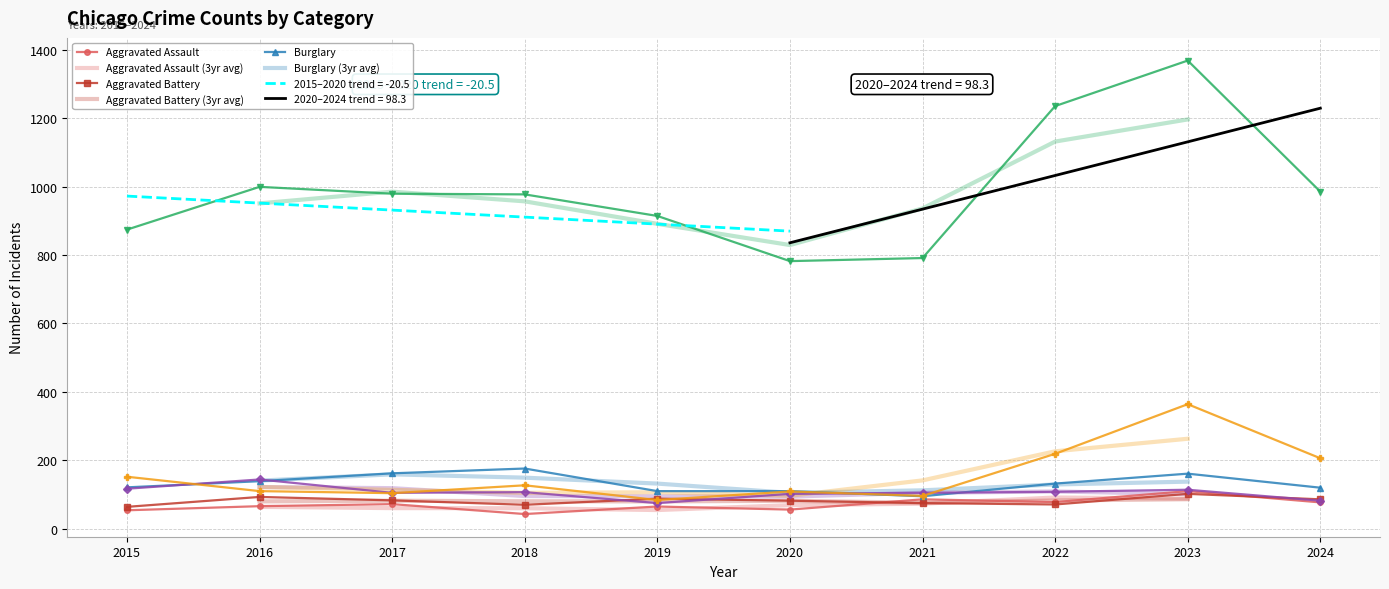

Does the chart have visible grid lines?

Yes